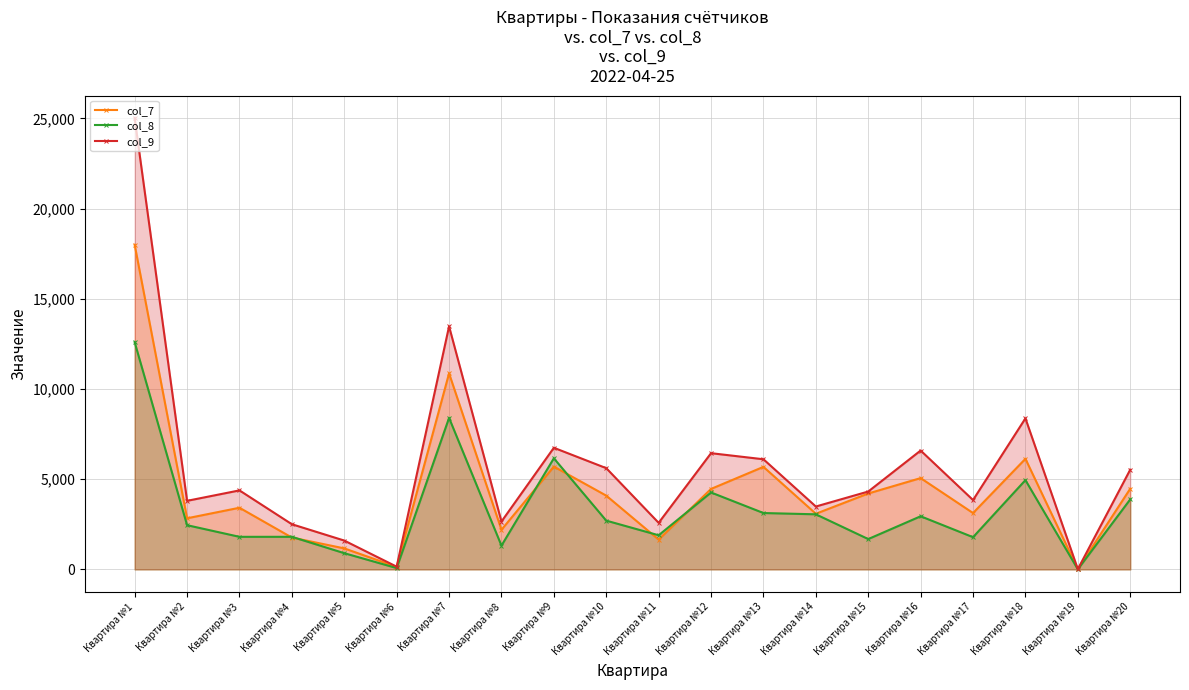

At which category does col_8 reach its first local valley?

Квартира №3